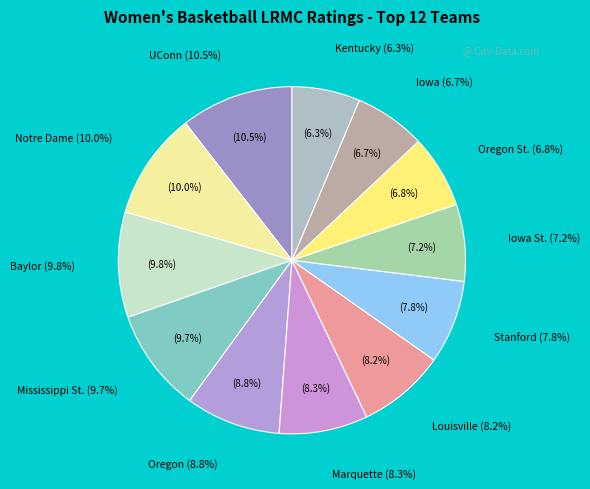

Do Kentucky and Notre Dame together represent more than half of the pie?

No